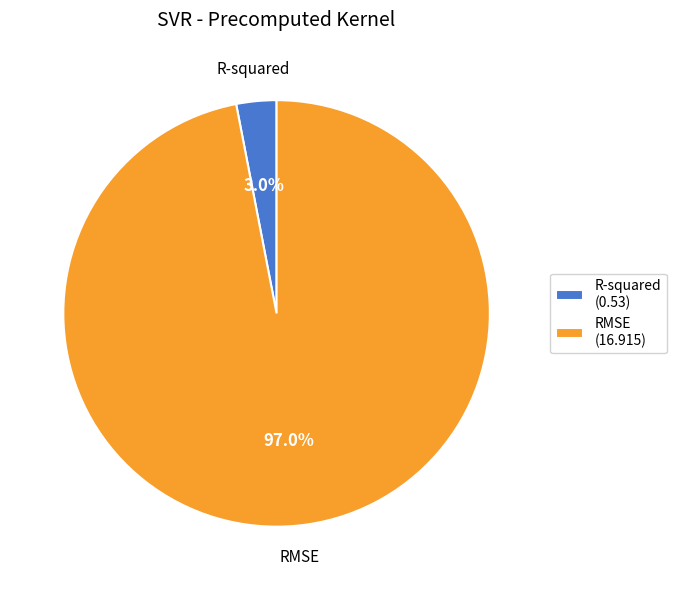

What is the majority slice?

RMSE